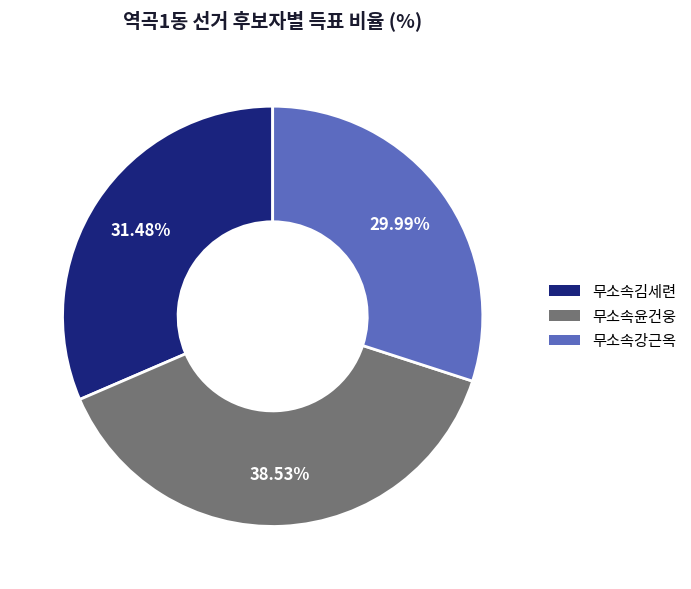

How many slices are in this pie chart?

3